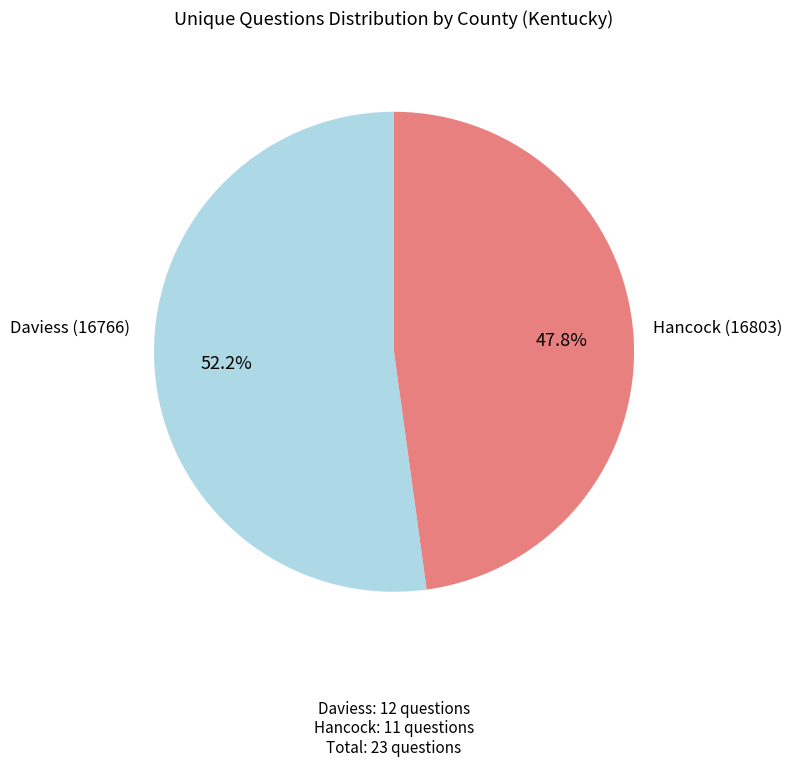

Does any single category account for the majority?

Yes